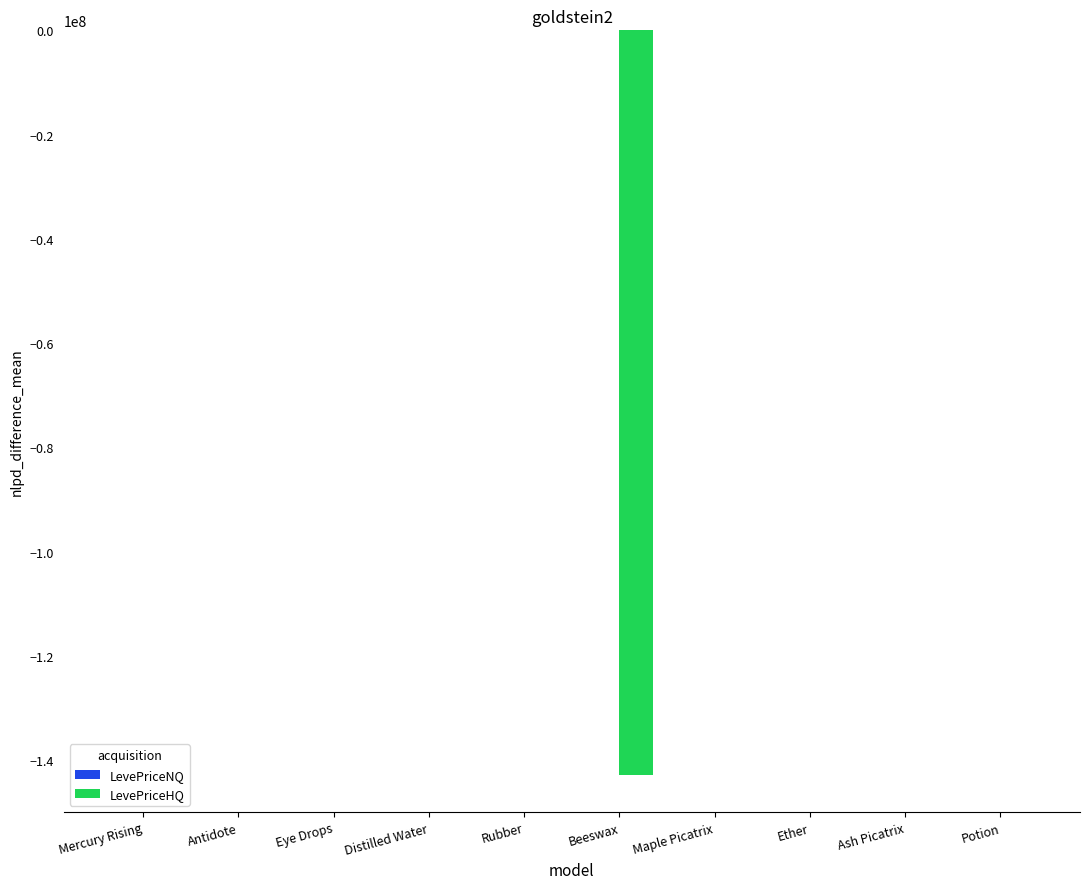

The value of LevePriceHQ at Potion is 62172027.1. True or false?

False